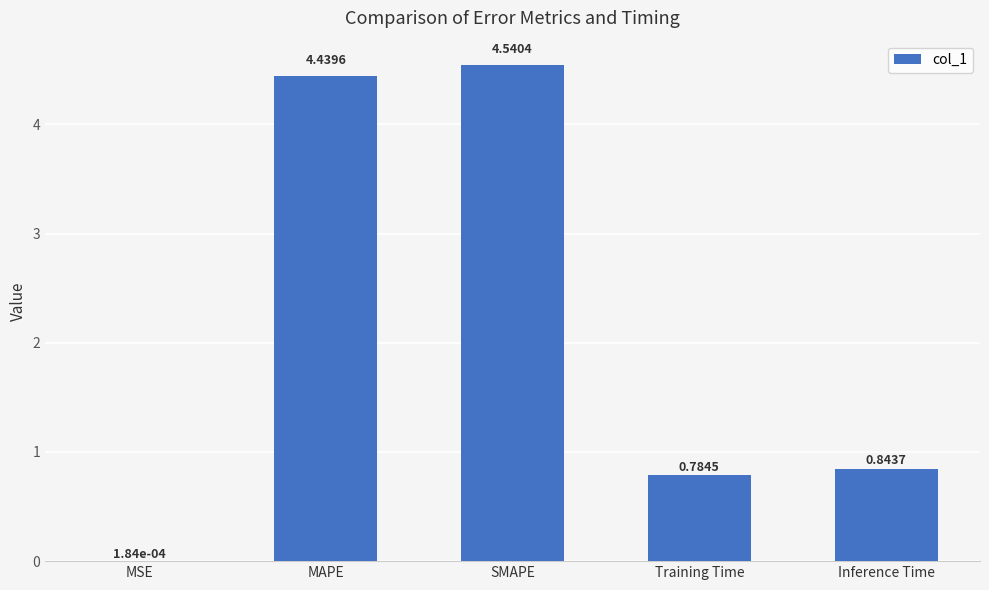

What is the difference between the values at MAPE and SMAPE?

0.1